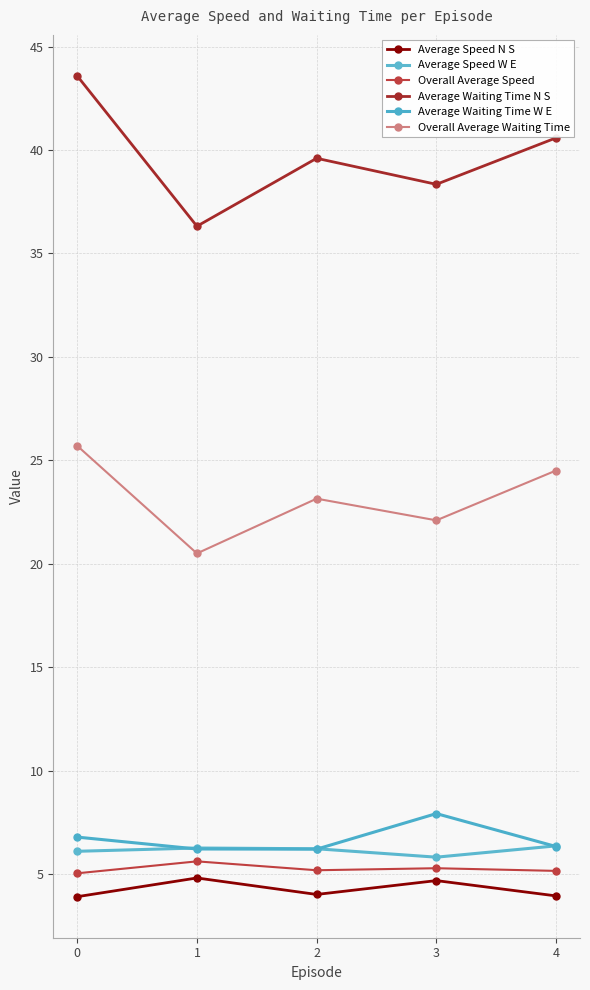

True or false: Average Waiting Time N S and Average Speed W E intersect in this chart.

False